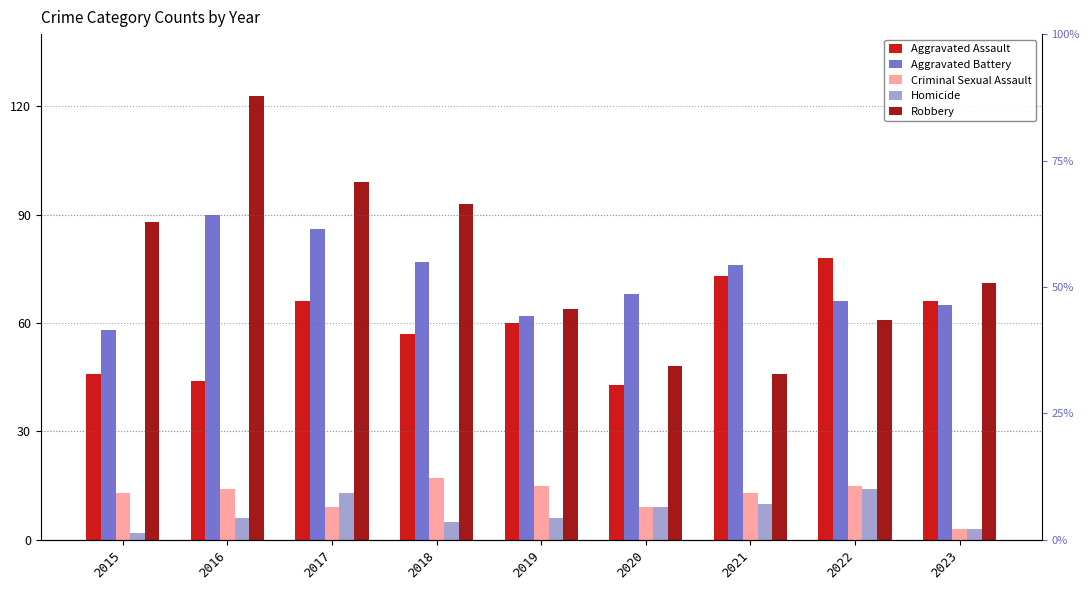

What is the value of the Robbery bar at the 2nd from the left?

123